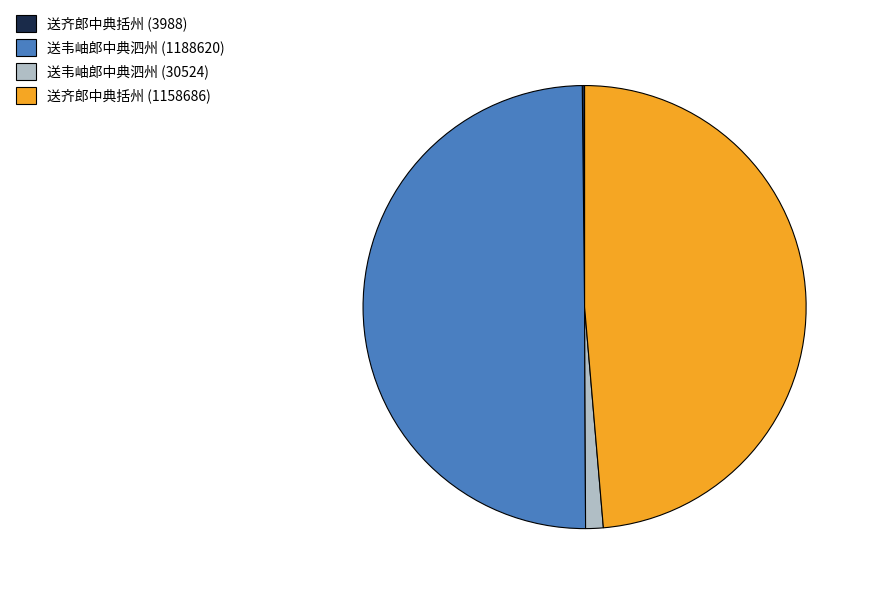

What is the largest slice in the pie chart?

送韦岫郎中典泗州 (1188620)